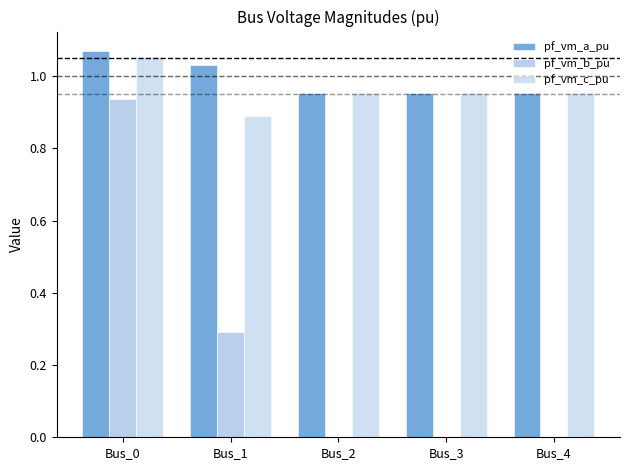

Reading left to right, what are all the values shown in this chart?

pf_vm_a_pu: Bus_0=1.1	Bus_1=1.0	Bus_2=1.0	Bus_3=1.0	Bus_4=1.0
pf_vm_b_pu: Bus_0=0.9	Bus_1=0.3	Bus_2=0.0	Bus_3=0.0	Bus_4=0.0
pf_vm_c_pu: Bus_0=1.1	Bus_1=0.9	Bus_2=1.0	Bus_3=1.0	Bus_4=1.0